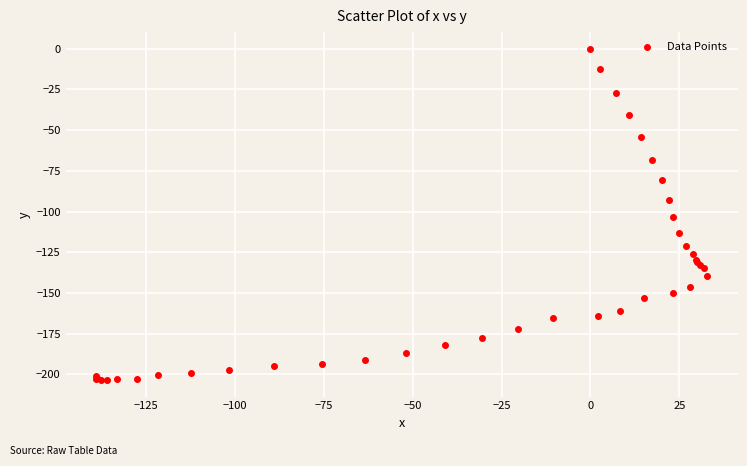

What Y value in the scatter plot is closest to -101?

-103.6